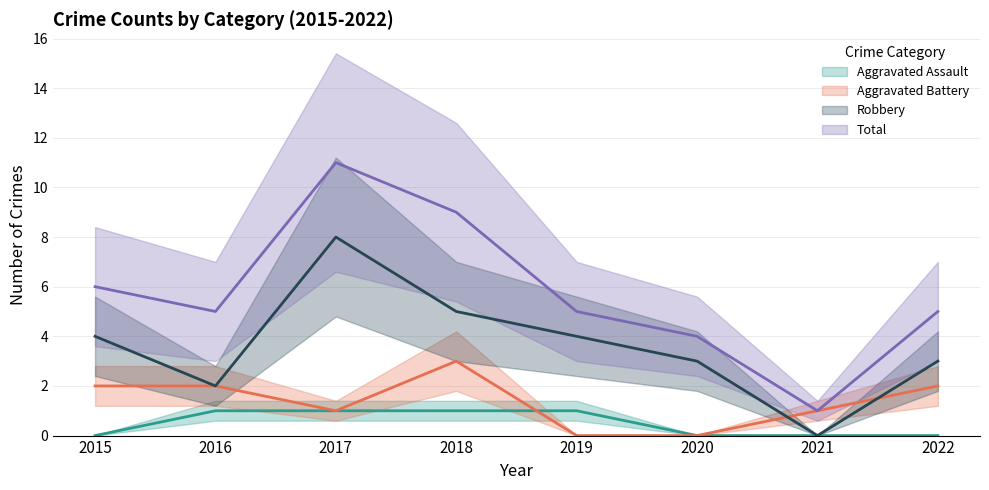

Reading left to right, what are all the values shown in this chart?

Aggravated Assault: 0	1	1	1	1	0	0	0
Aggravated Battery: 2	2	1	3	0	0	1	2
Robbery: 4	2	8	5	4	3	0	3
Total: 6	5	11	9	5	4	1	5